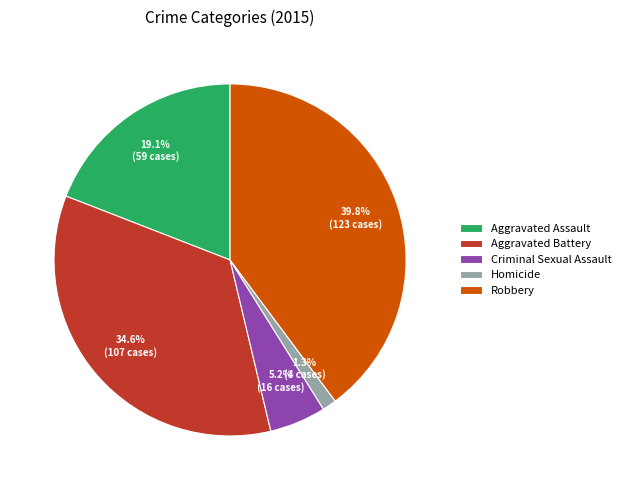

True or false: Aggravated Battery accounts for 22% of the total.

False